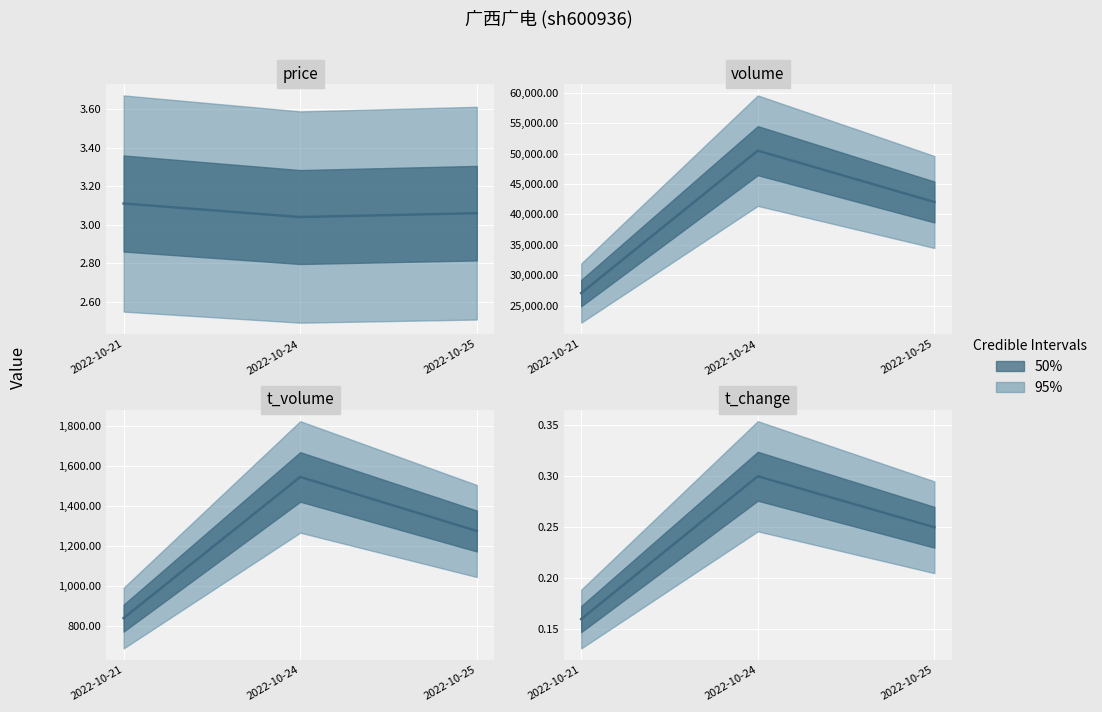

How many series are shown in this chart?

4